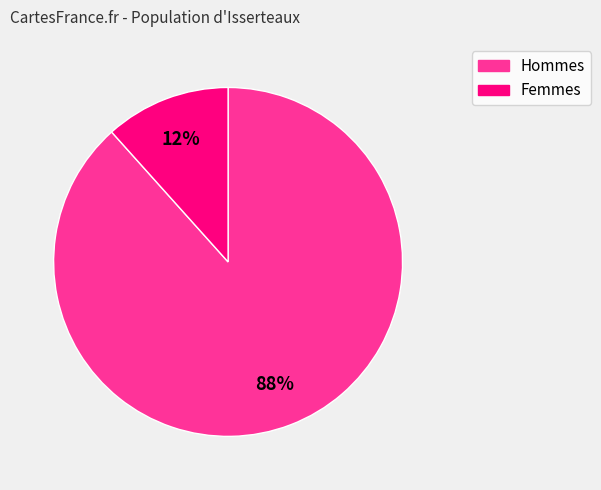

To the nearest percent, what is the average slice percentage?

50%